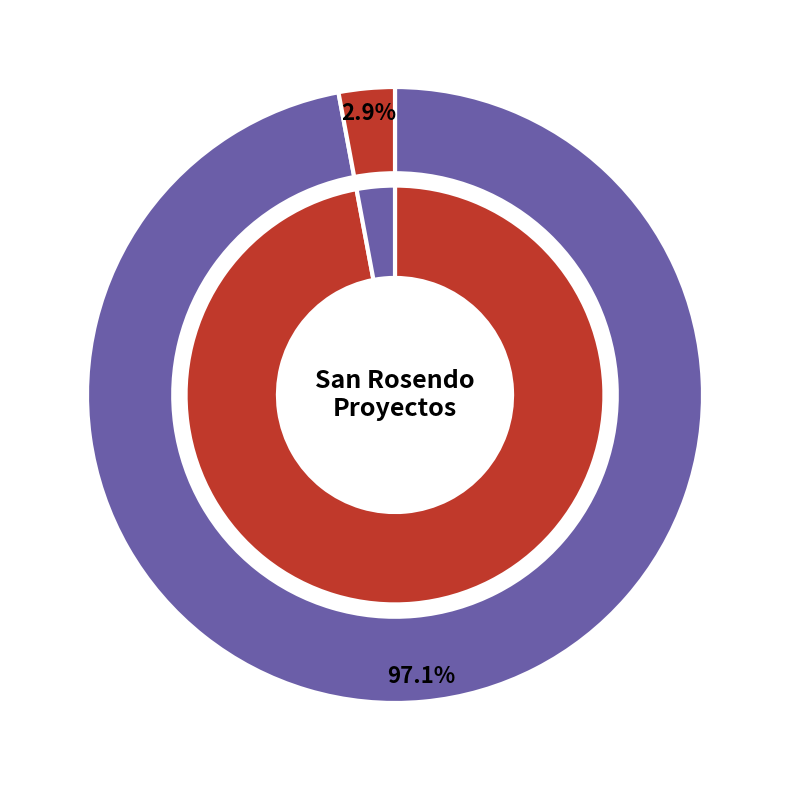

Is it true that DIA is 97% of the pie?

True